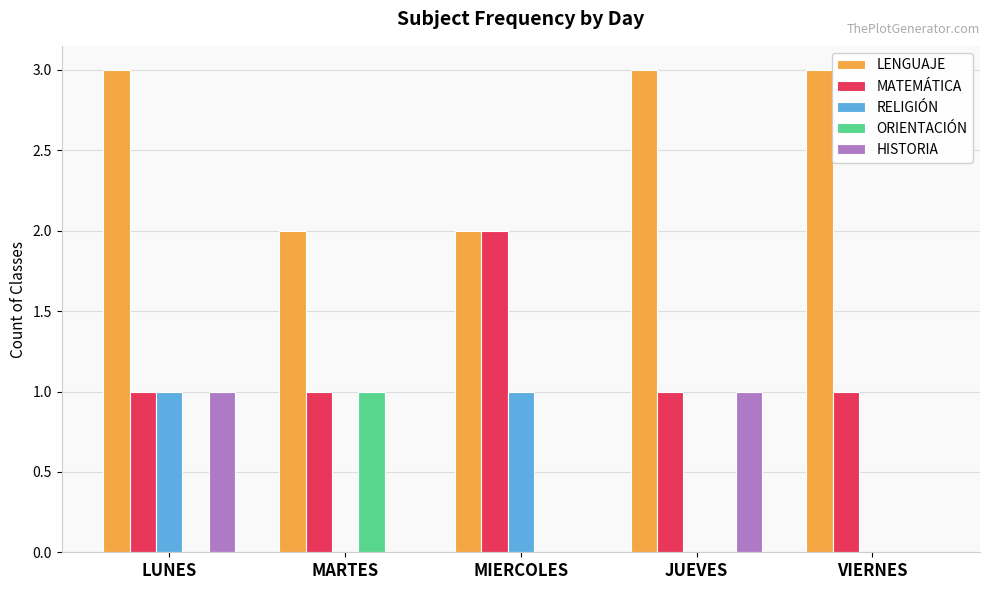

What is the sum of the MATEMÁTICA values at VIERNES and MIERCOLES?

3